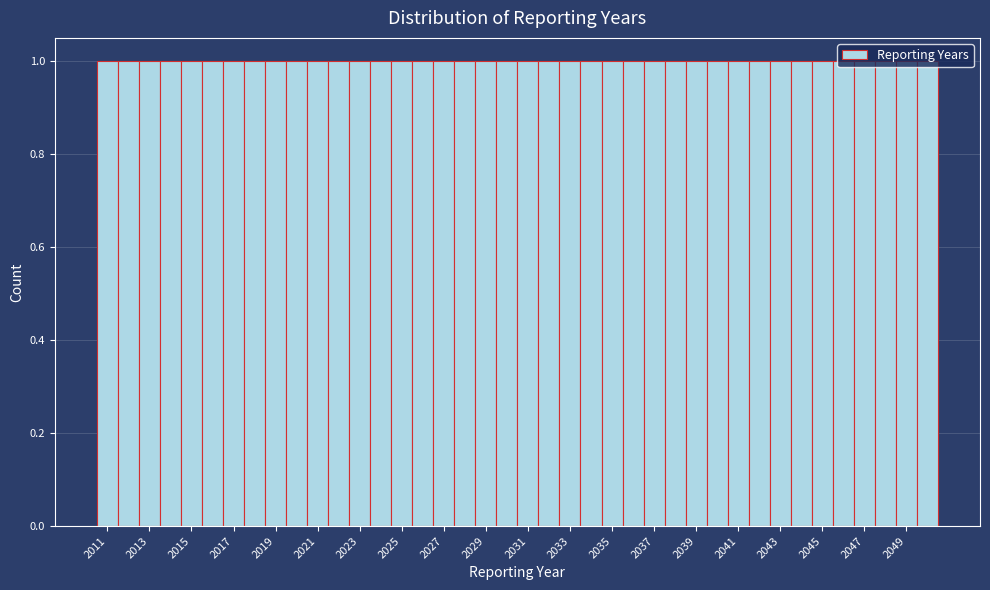

Reading left to right, transcribe this chart: for each bar, give the range it covers on the x-axis and its height. Neither the bar edges nor the heights are printed on the chart, so give them approximately, as read against the axes.

2010.5 to 2011.5: 1
2011.5 to 2012.5: 1
2012.5 to 2013.5: 1
2013.5 to 2014.5: 1
2014.5 to 2015.5: 1
2015.5 to 2016.5: 1
2016.5 to 2017.5: 1
2017.5 to 2018.5: 1
2018.5 to 2019.5: 1
2019.5 to 2020.5: 1
2020.5 to 2021.5: 1
2021.5 to 2022.5: 1
2022.5 to 2023.5: 1
2023.5 to 2024.5: 1
2024.5 to 2025.5: 1
2025.5 to 2026.5: 1
2026.5 to 2027.5: 1
2027.5 to 2028.5: 1
2028.5 to 2029.5: 1
2029.5 to 2030.5: 1
2030.5 to 2031.5: 1
2031.5 to 2032.5: 1
2032.5 to 2033.5: 1
2033.5 to 2034.5: 1
2034.5 to 2035.5: 1
2035.5 to 2036.5: 1
2036.5 to 2037.5: 1
2037.5 to 2038.5: 1
2038.5 to 2039.5: 1
2039.5 to 2040.5: 1
2040.5 to 2041.5: 1
2041.5 to 2042.5: 1
2042.5 to 2043.5: 1
2043.5 to 2044.5: 1
2044.5 to 2045.5: 1
2045.5 to 2046.5: 1
2046.5 to 2047.5: 1
2047.5 to 2048.5: 1
2048.5 to 2049.5: 1
2049.5 to 2050.5: 1